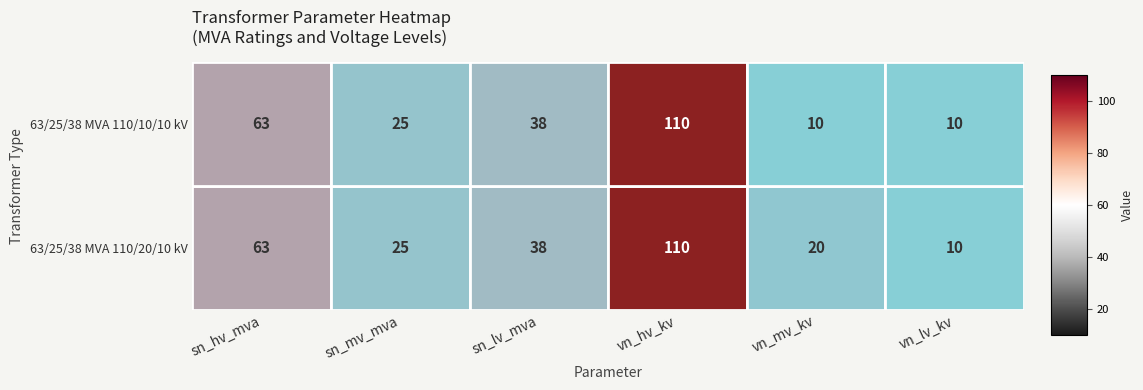

What is the greatest value displayed?

110